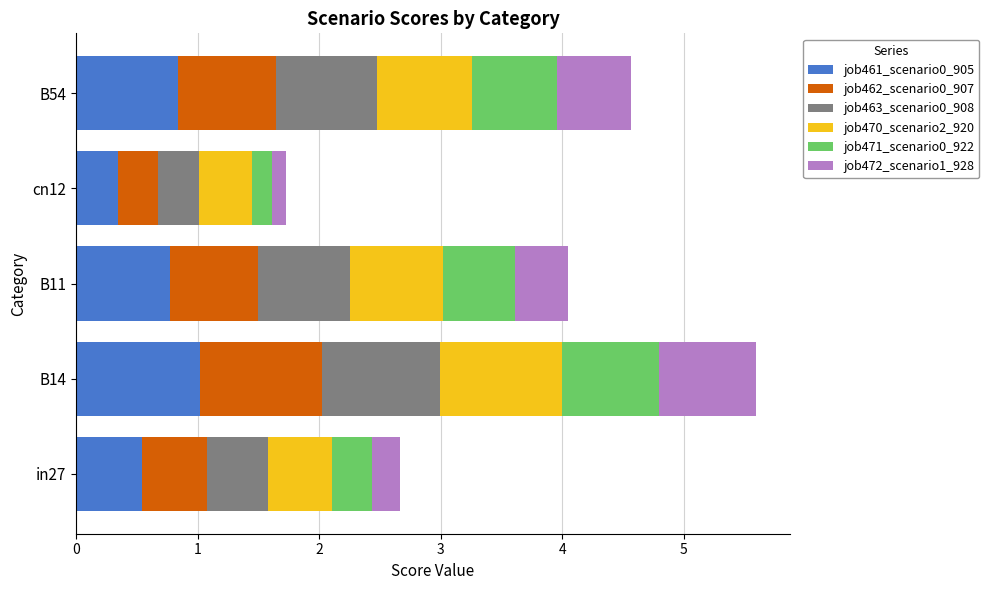

The job461_scenario0_905 series shows 1.3 at B54. True or false?

False